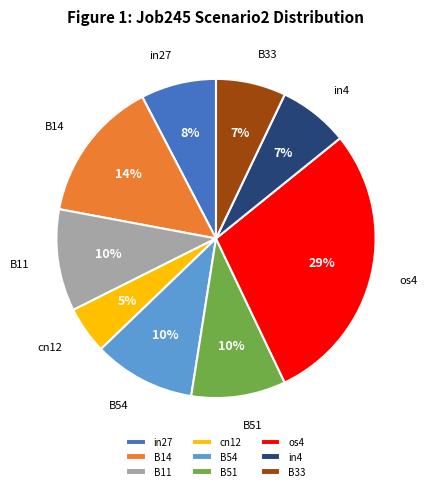

Which slice is the smallest?

cn12